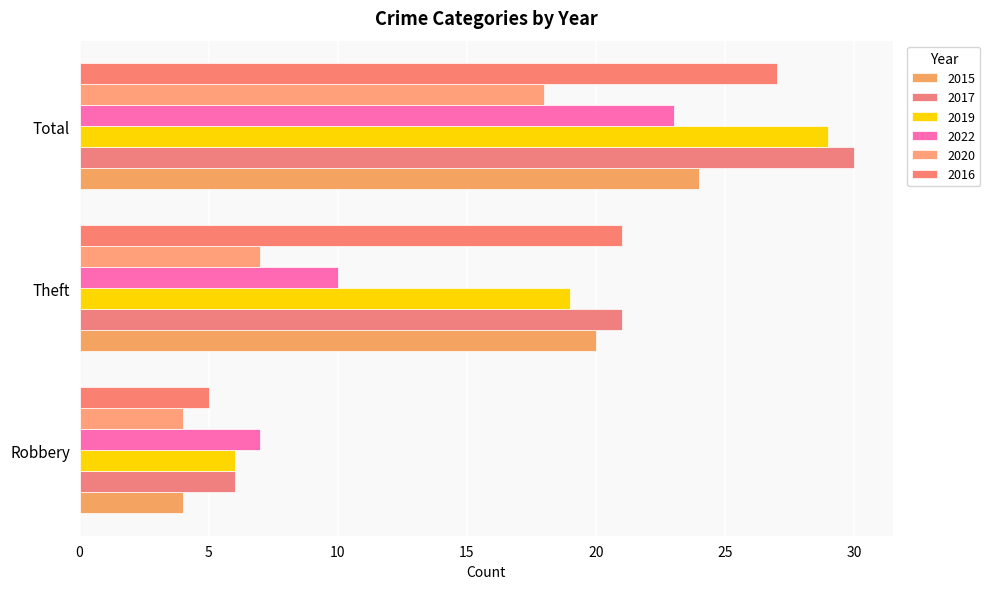

What is the difference between the maximum and minimum values in the 2015 series?

20